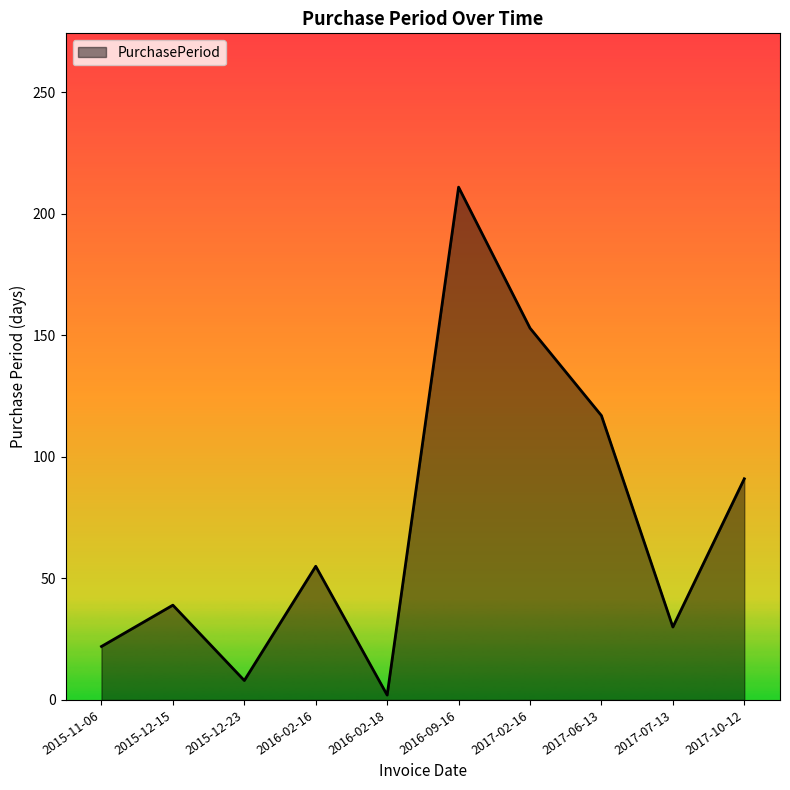

What is the change in value from 2017-02-16 to 2017-06-13?

-36